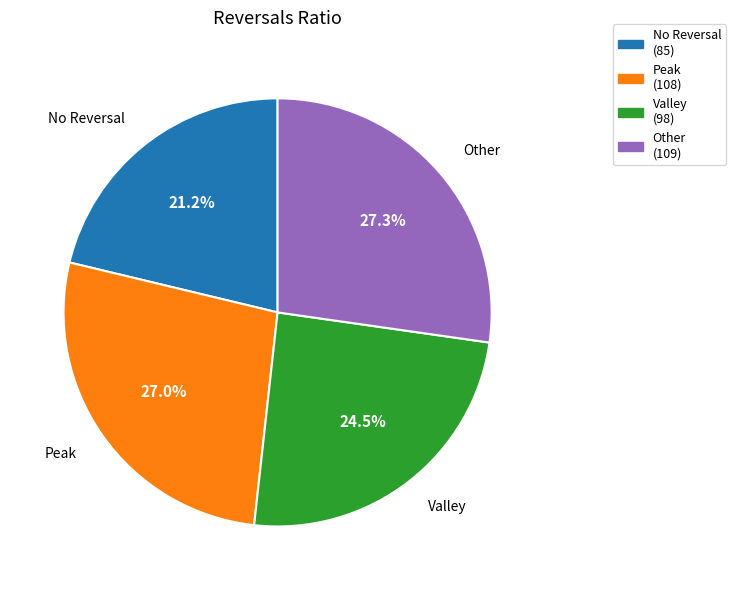

Does any single category account for the majority?

No